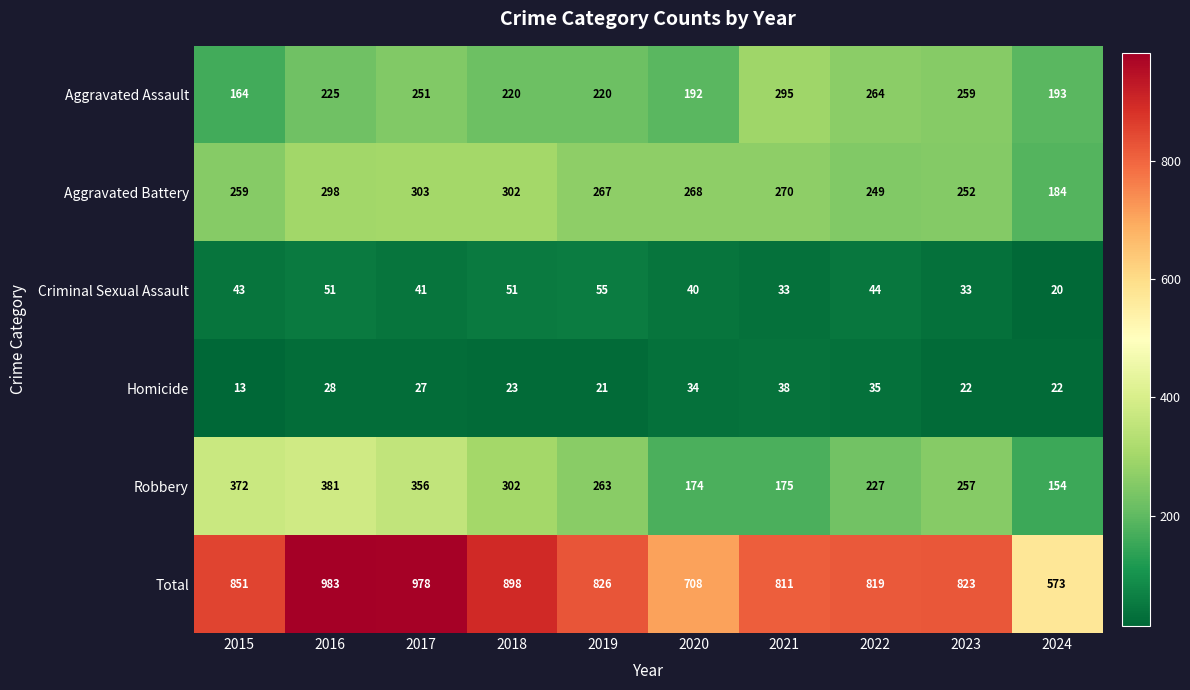

How many values in the Aggravated Assault series are below 225?

5